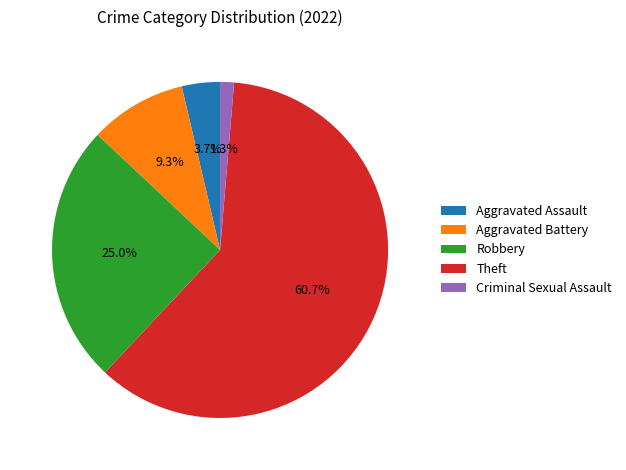

Rank the categories by value from lowest to highest.

Criminal Sexual Assault, Aggravated Assault, Aggravated Battery, Robbery, Theft